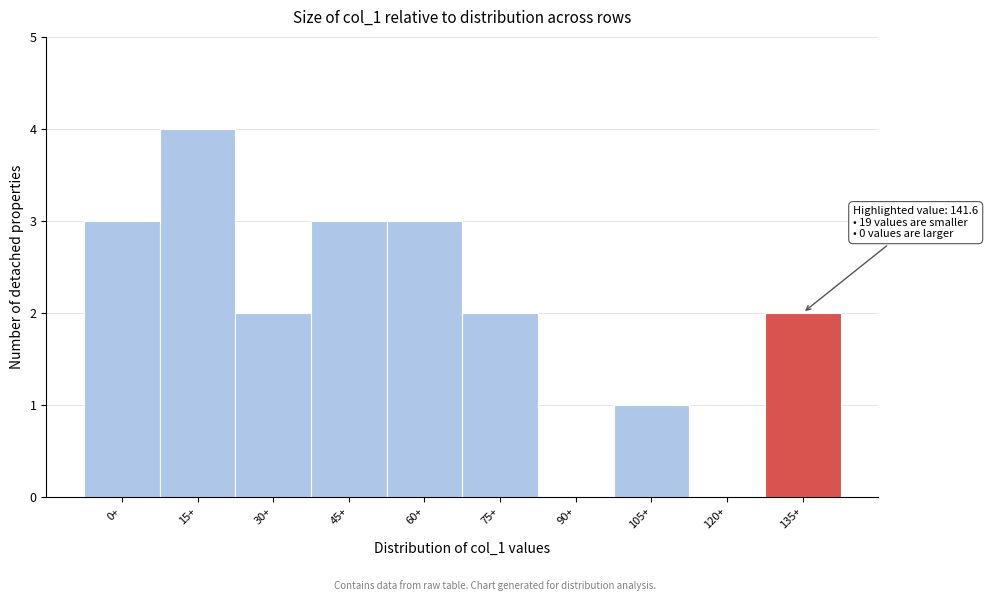

Reading left to right, list all the values displayed in this chart.

0+=3	15+=4	30+=2	45+=3	60+=3	75+=2	90+=0	105+=1	120+=0	135+=2